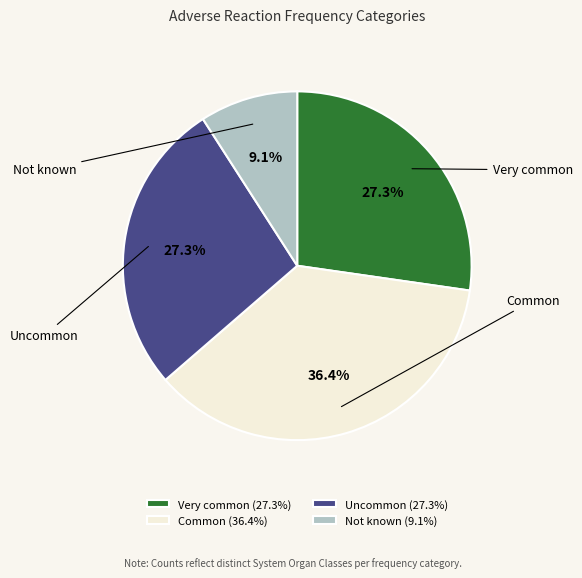

What is the total percentage of Common and Uncommon?

63.6%